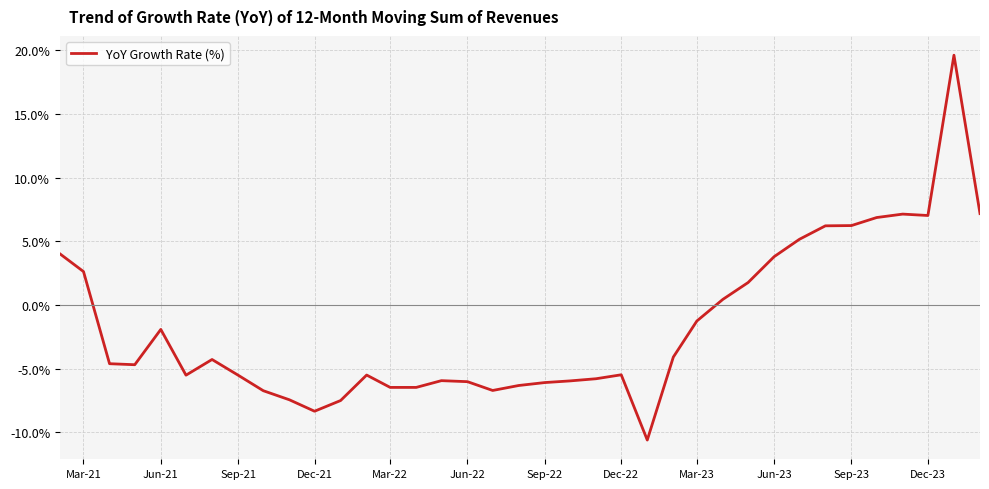

What is the smallest value displayed?

-10.6